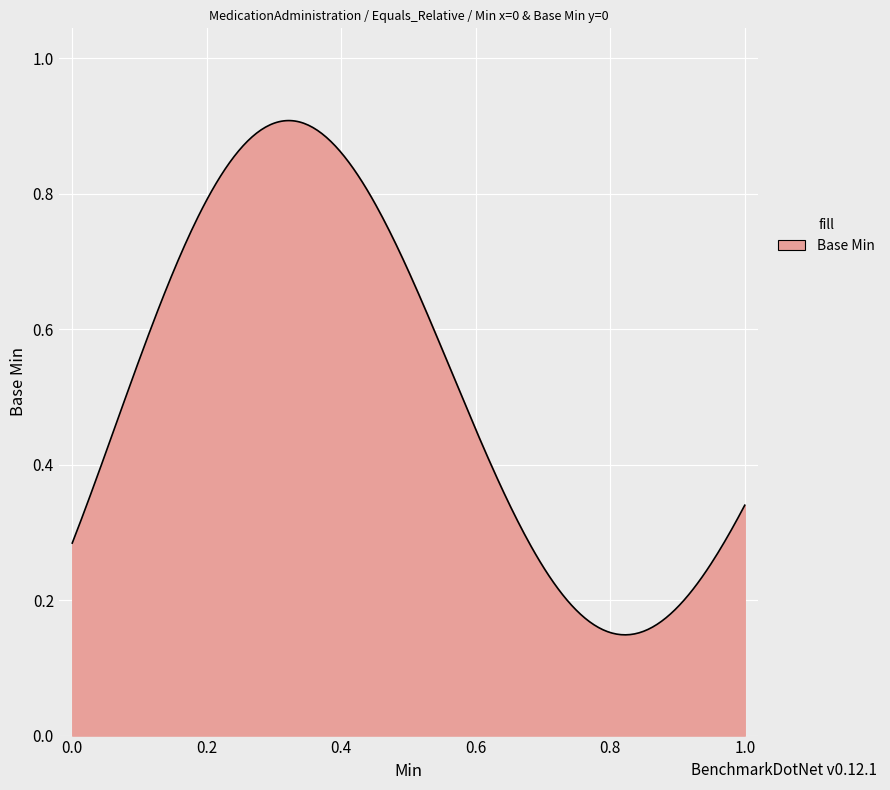

How many lines are shown in the chart?

1